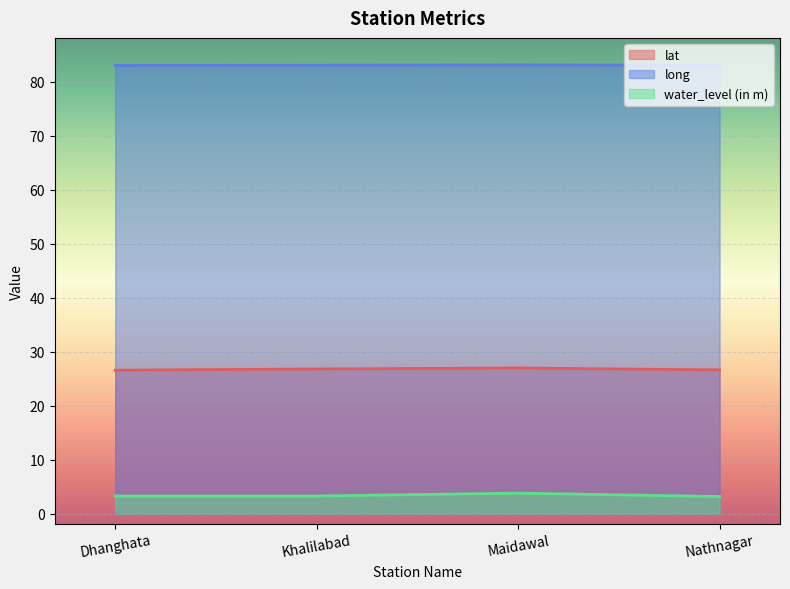

List the series in order of their overall mean, highest first.

long, lat, water_level (in m)